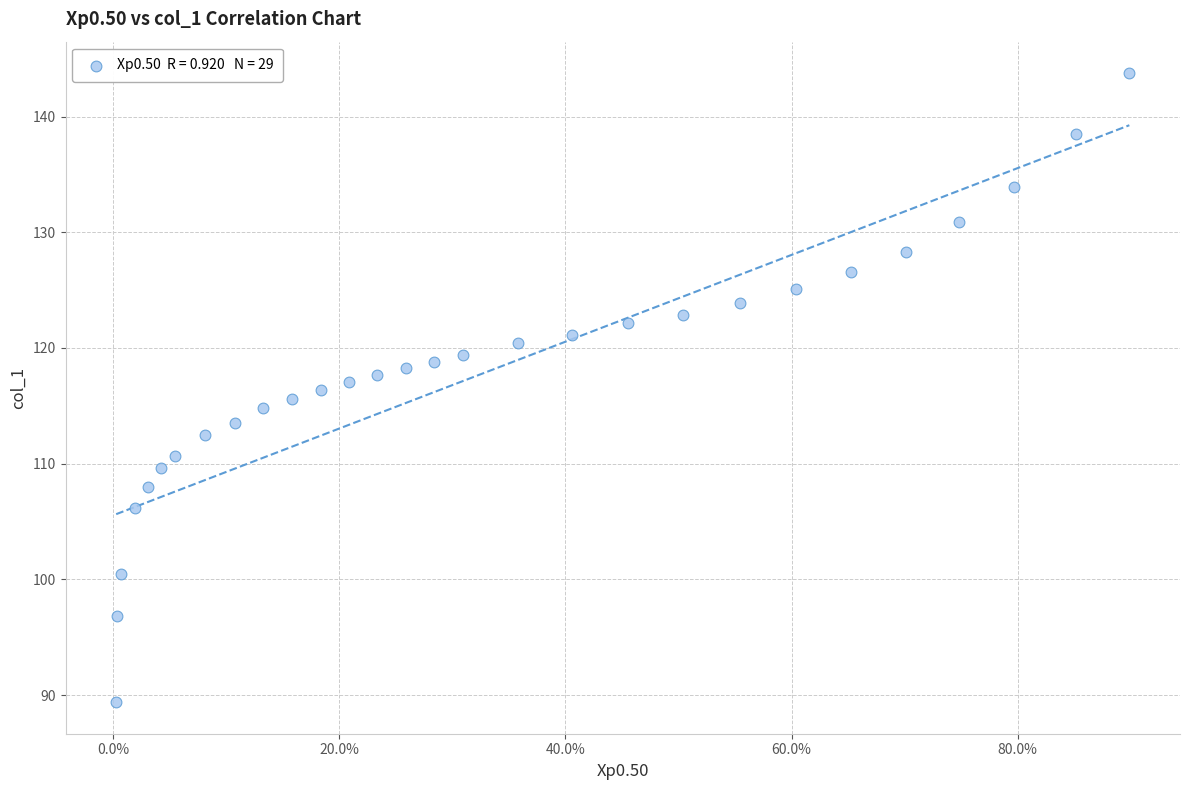

What is the range of X values (max minus min)?

0.9